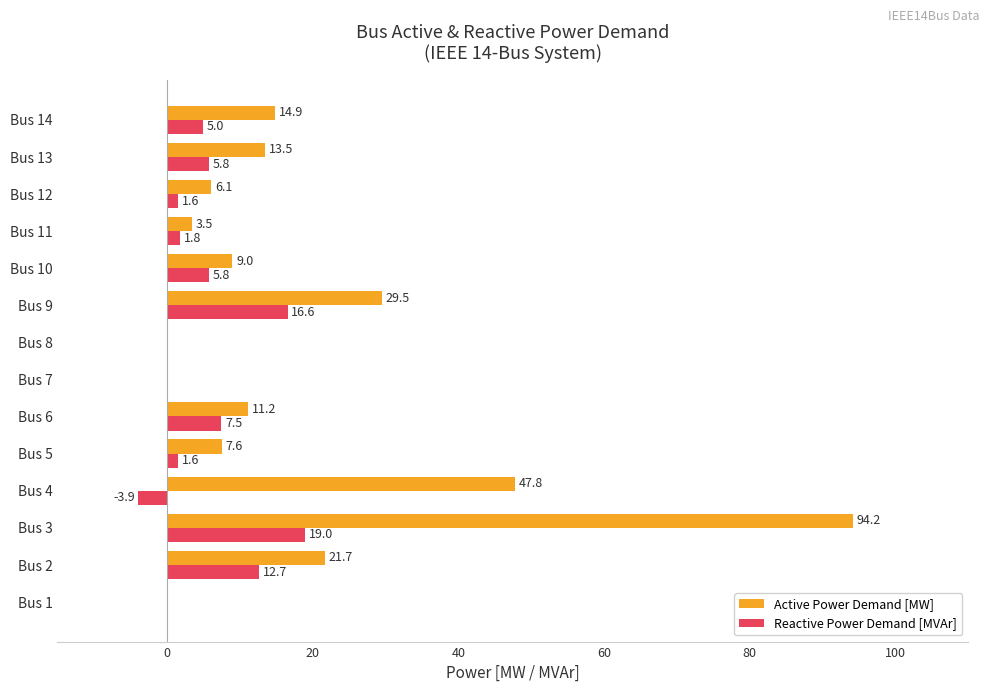

Which category has the highest value across all series?

Bus 3